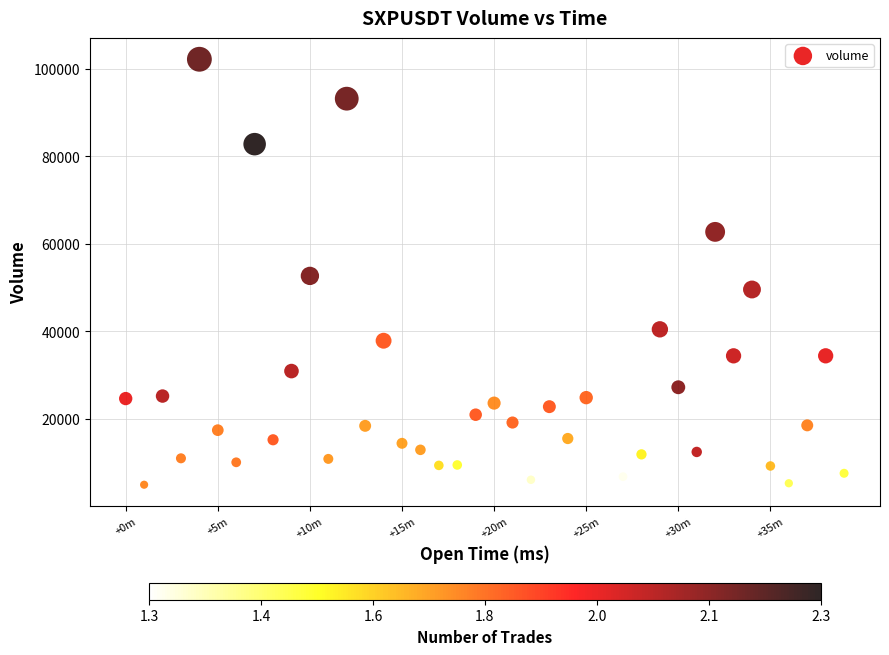

What is the range of Y values (max minus min)?

97263.1